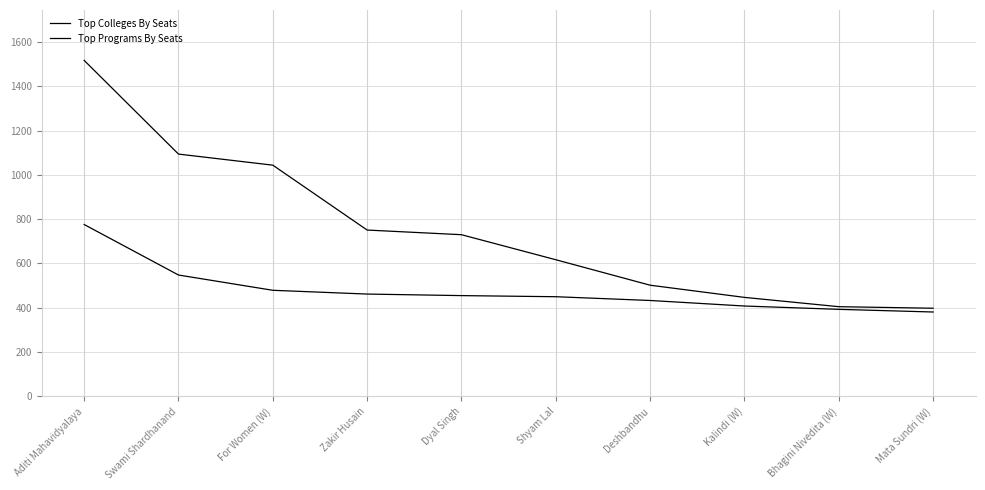

How many series are shown in this chart?

2